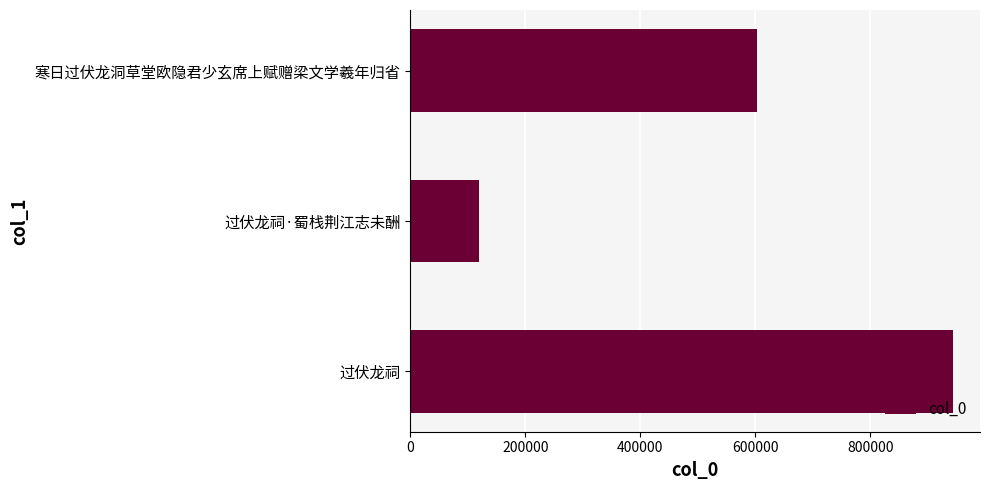

Rank the categories by value from highest to lowest.

过伏龙祠, 寒日过伏龙洞草堂欧隐君少玄席上赋赠梁文学羲年归省, 过伏龙祠·蜀栈荆江志未酬